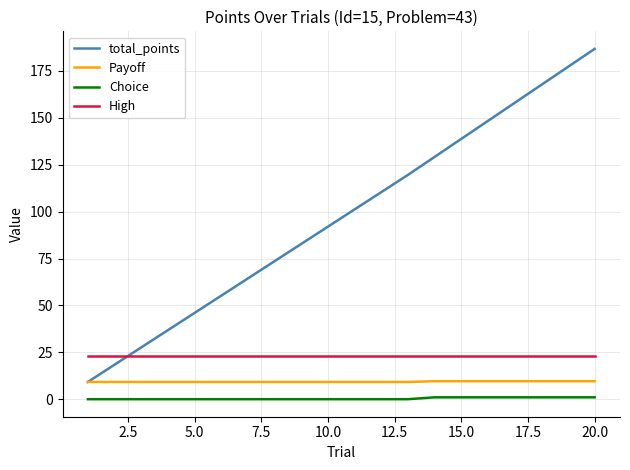

What are all the series names shown in the legend?

total_points, Payoff, Choice, High